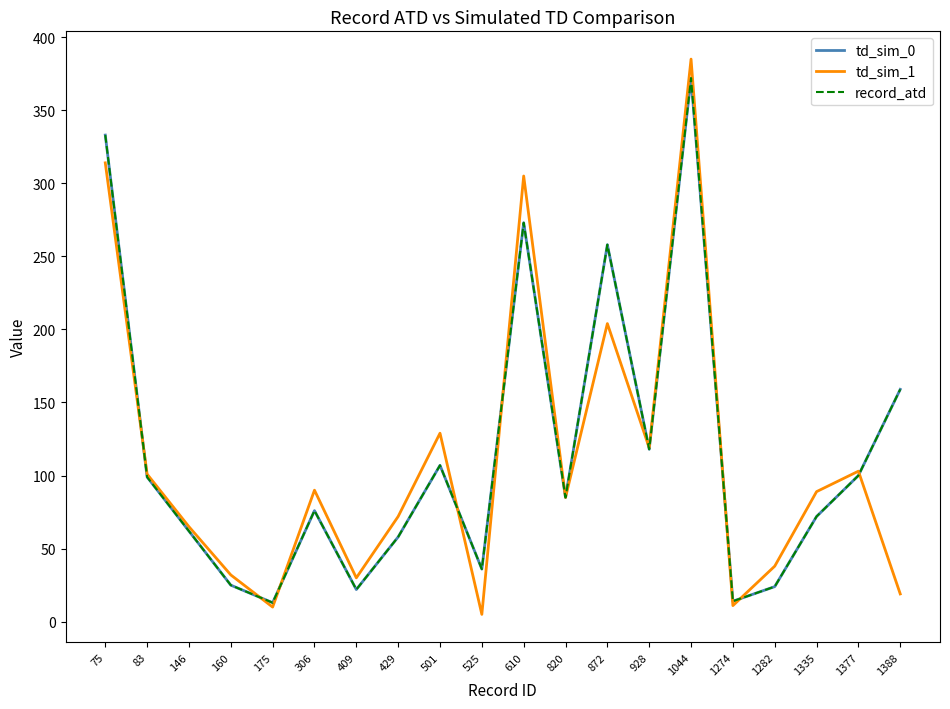

Is this an area chart (filled region under the line)?

No